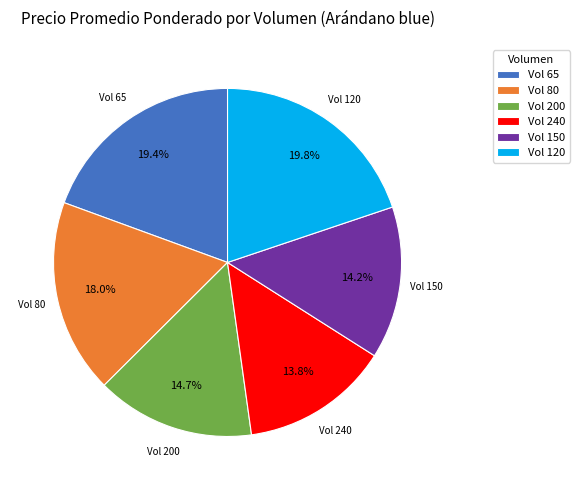

Approximately how many times larger is the value at Vol 80 compared to Vol 240?

1.3